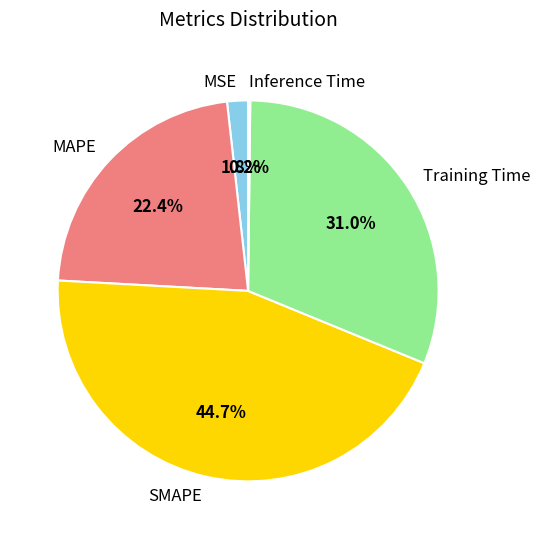

Which slice is the largest?

SMAPE